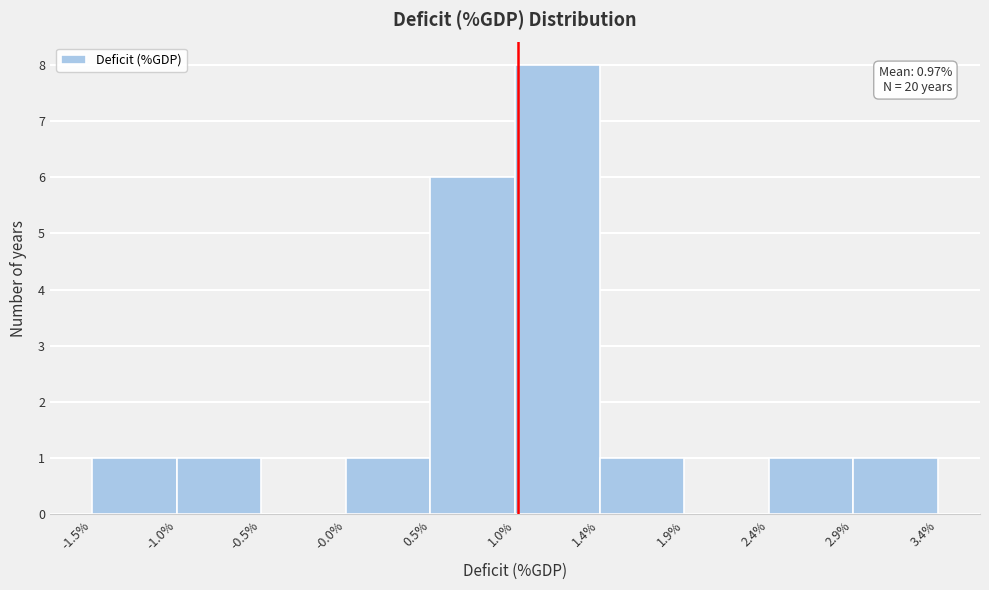

Over which range of the x-axis is the bar tallest?

1.0% to 1.4%